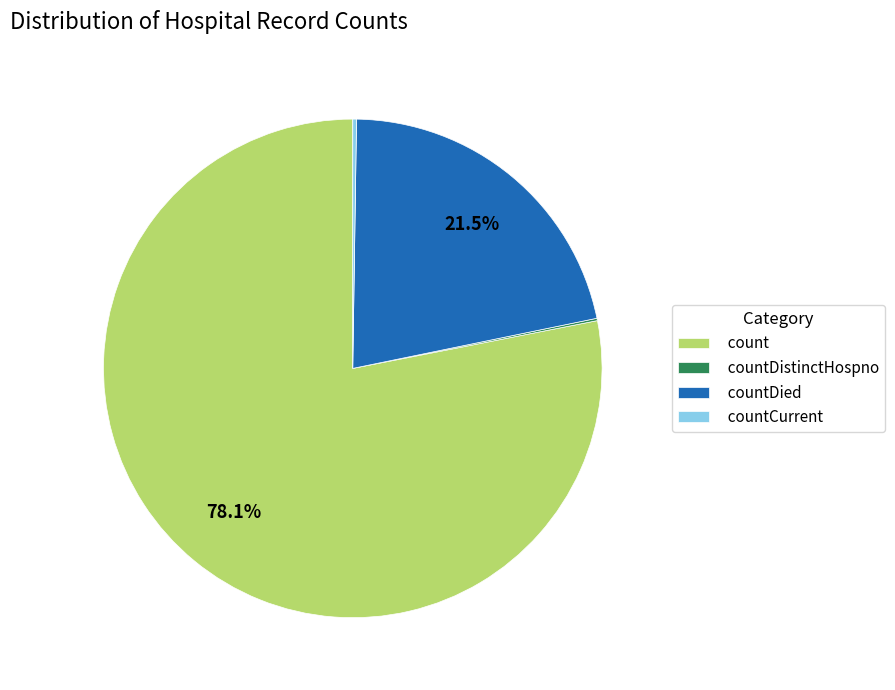

Which category has the biggest portion of the pie?

count